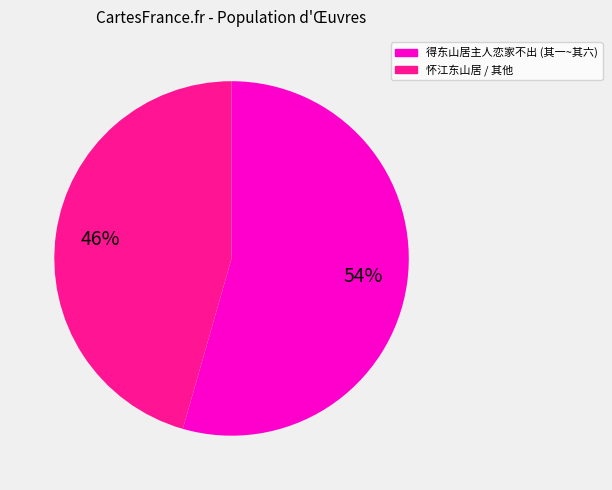

How many segments does this pie chart have?

2